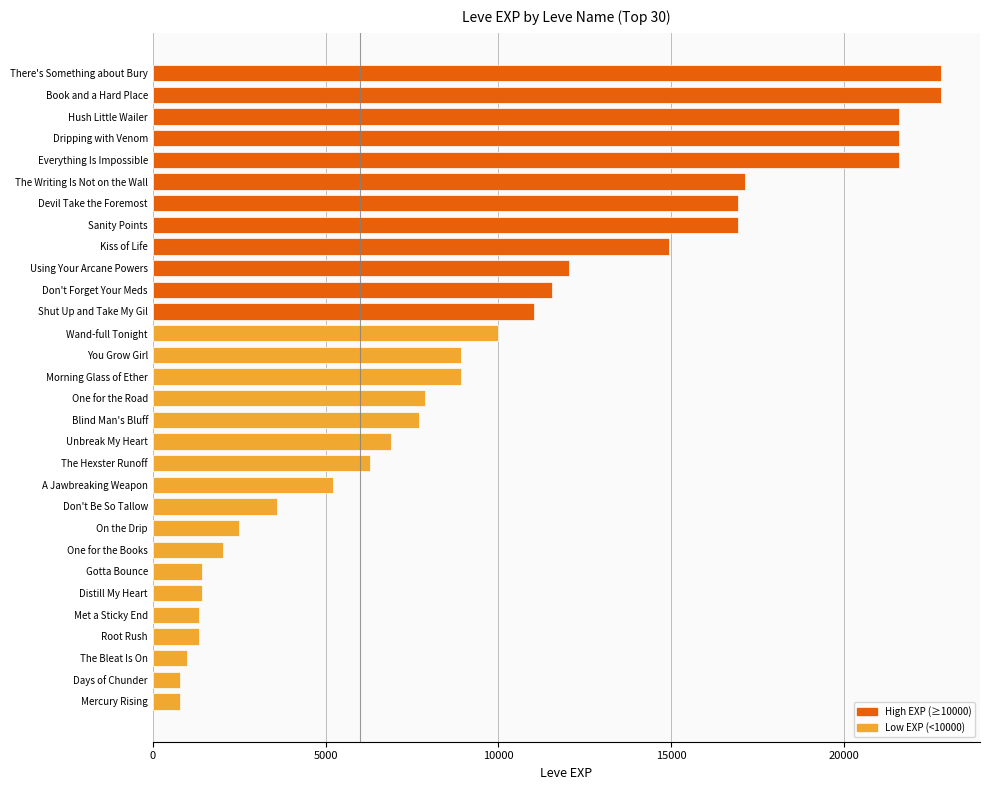

What is the difference between the second highest and minimum values?

21990